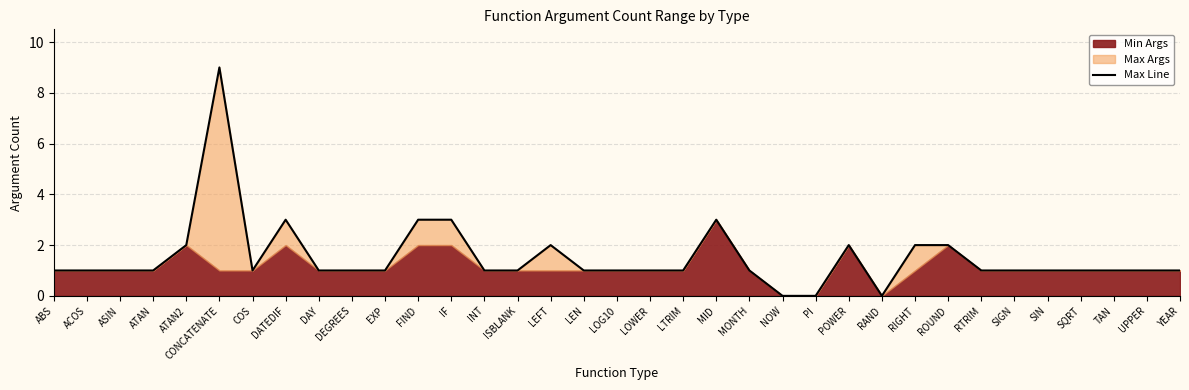

Approximately how many times larger is the value at MID compared to UPPER?

3.0